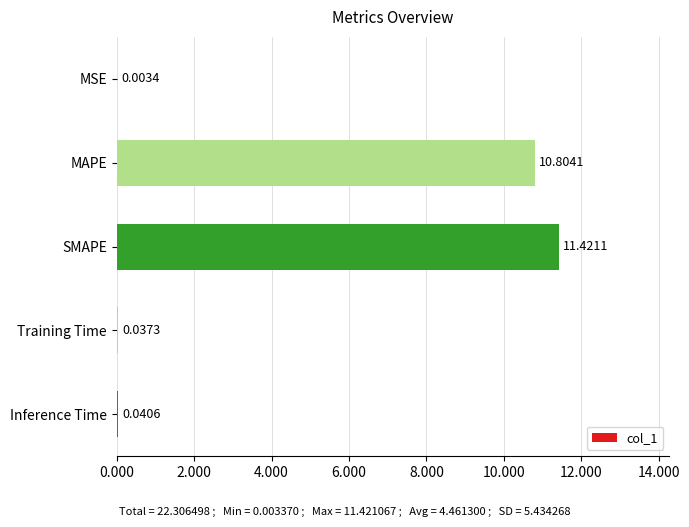

Which category has the highest value across all series?

SMAPE